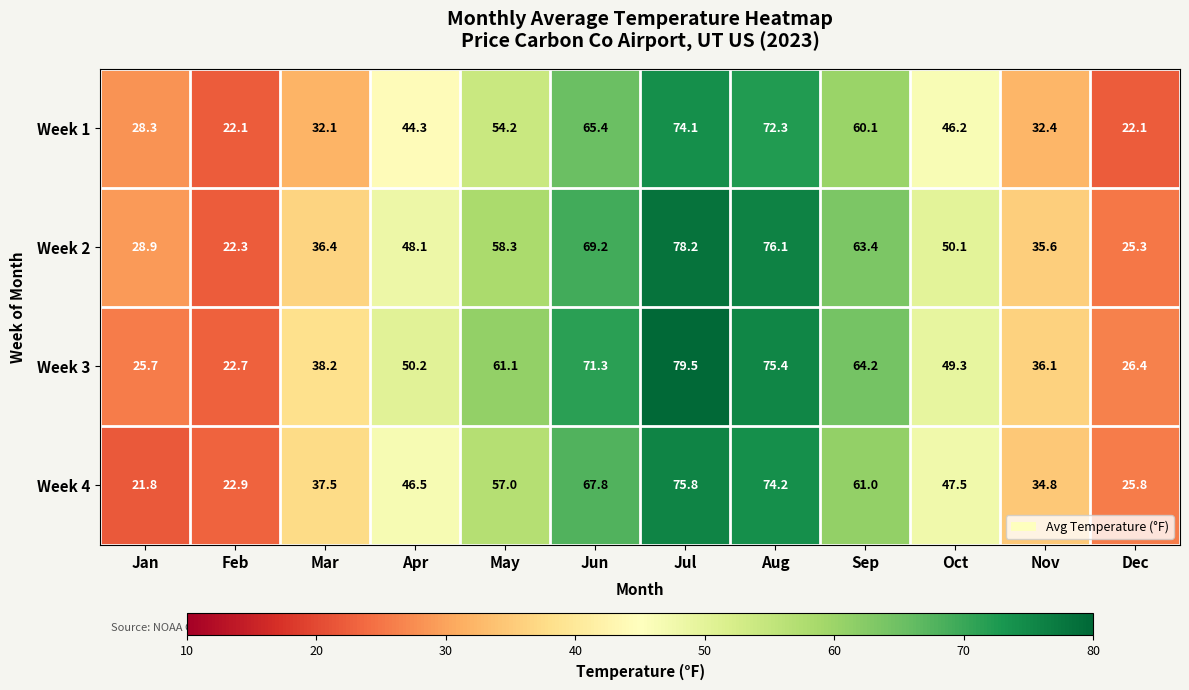

What is the greatest value displayed?

79.5